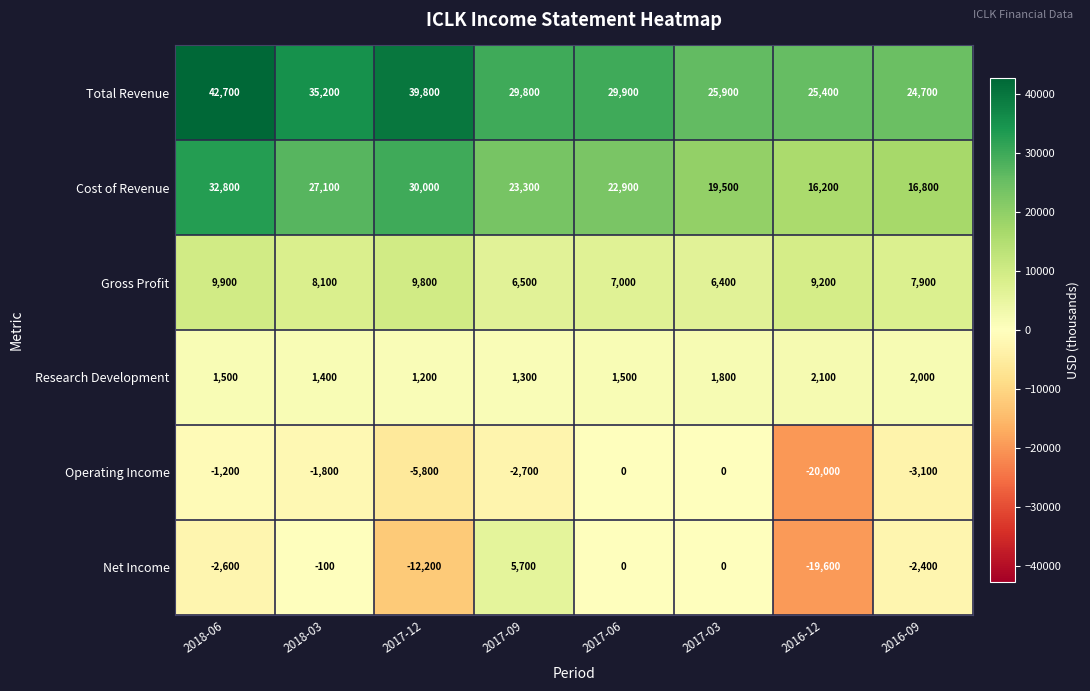

At how many categories does at least one series exceed 35792?

2